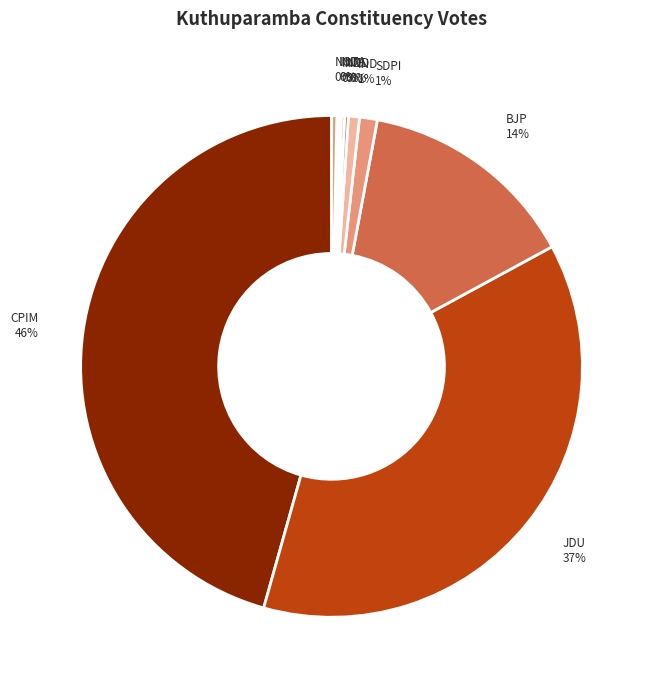

Count the number of slices in the pie.

10